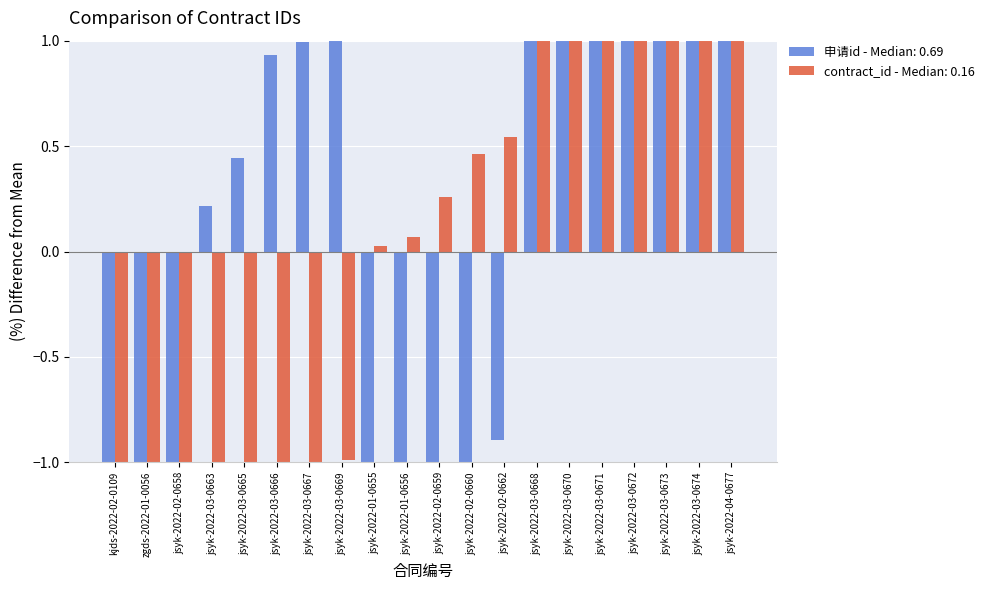

The value of contract_id at jsyk-2022-01-0656 is 0.1. True or false?

False